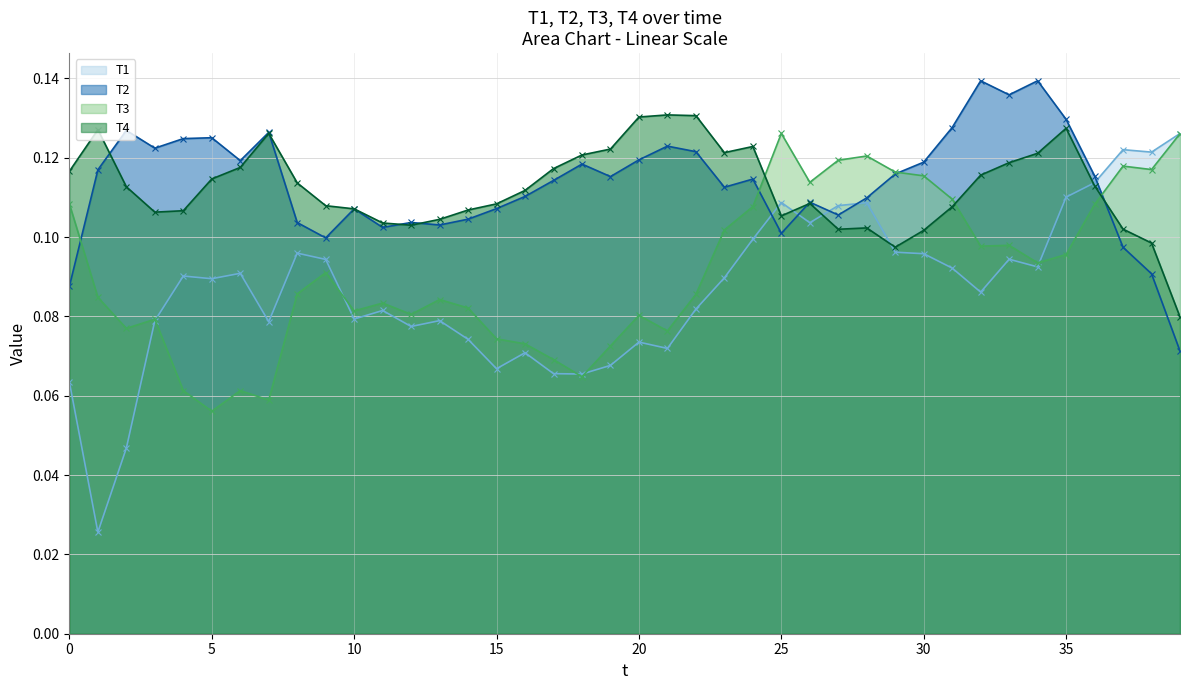

Which series has the widest spread of values?

T1 line